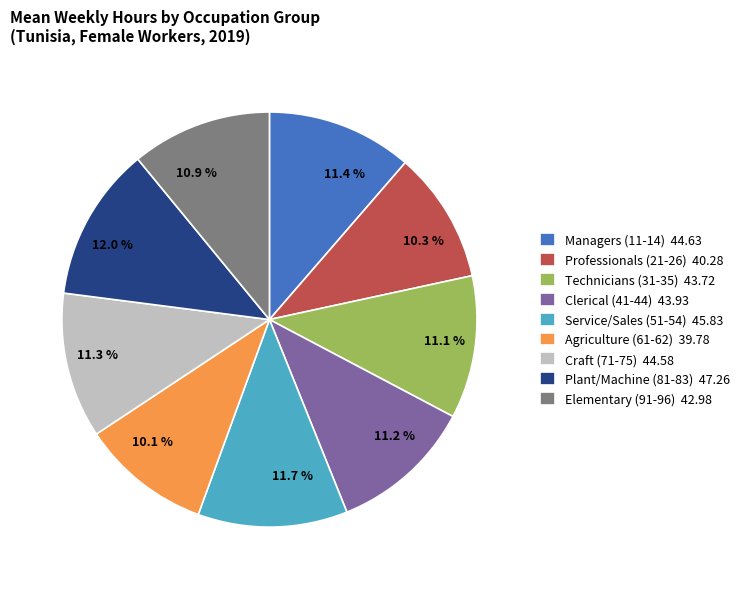

Is there a majority slice in this chart?

No